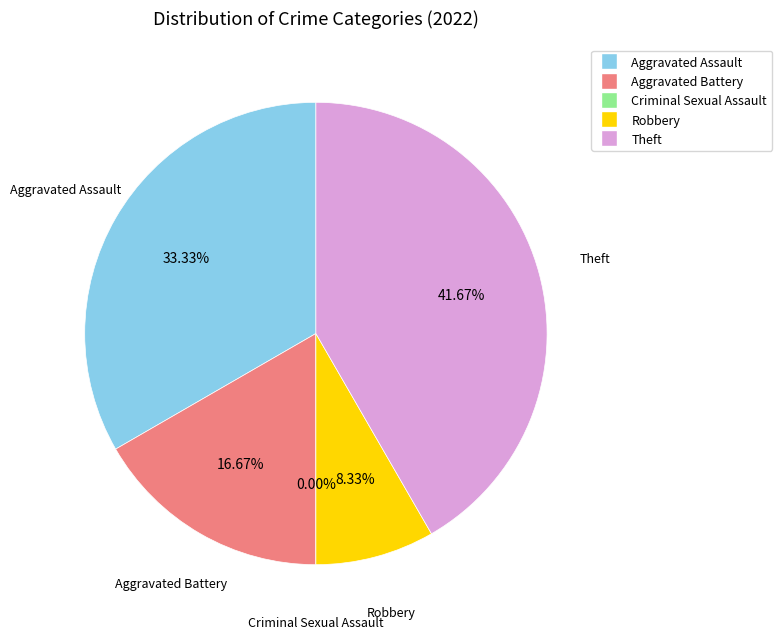

True or false: Aggravated Battery accounts for 17% of the total.

True